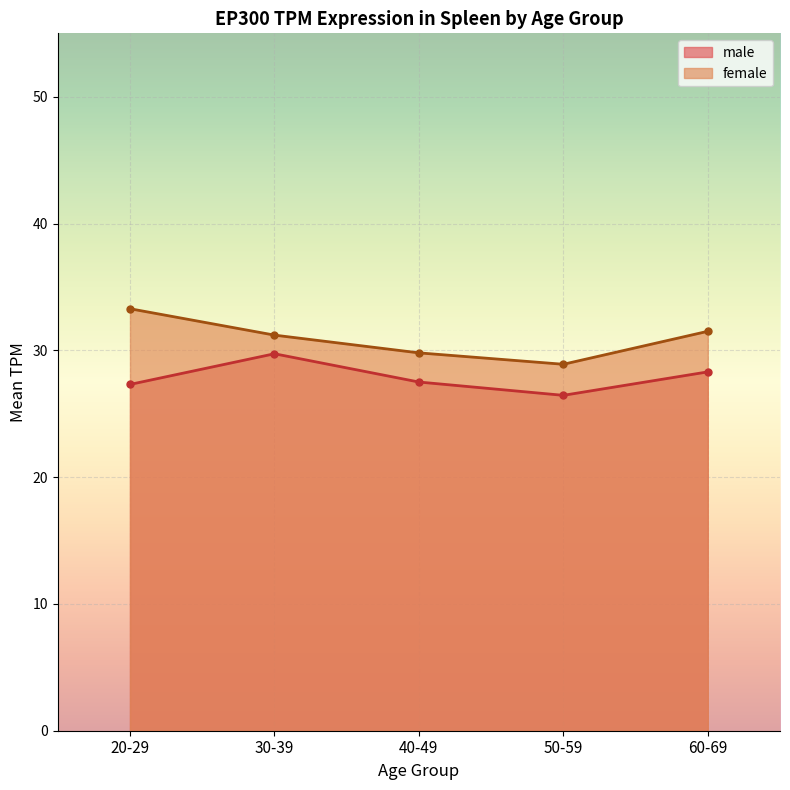

What is the label of the 4th point from the left?

50-59